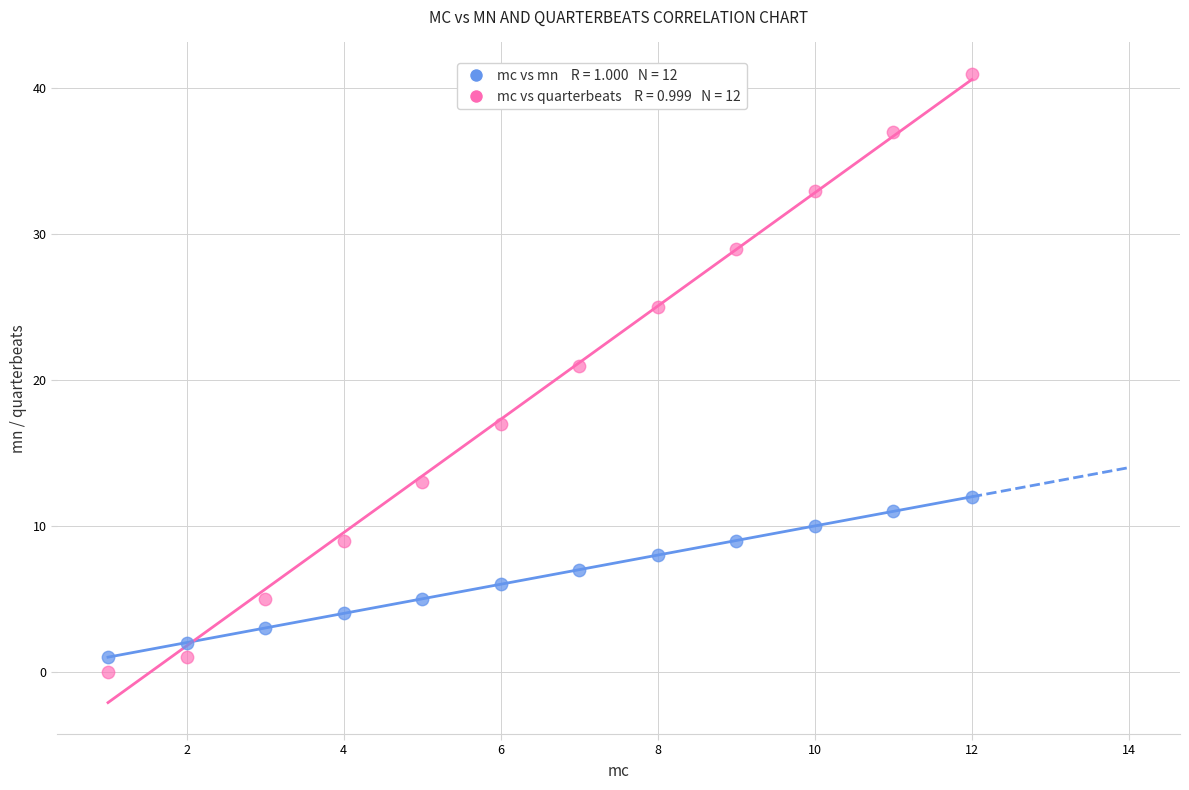

Across all data points, what is the range of Y values (max minus min)?

41